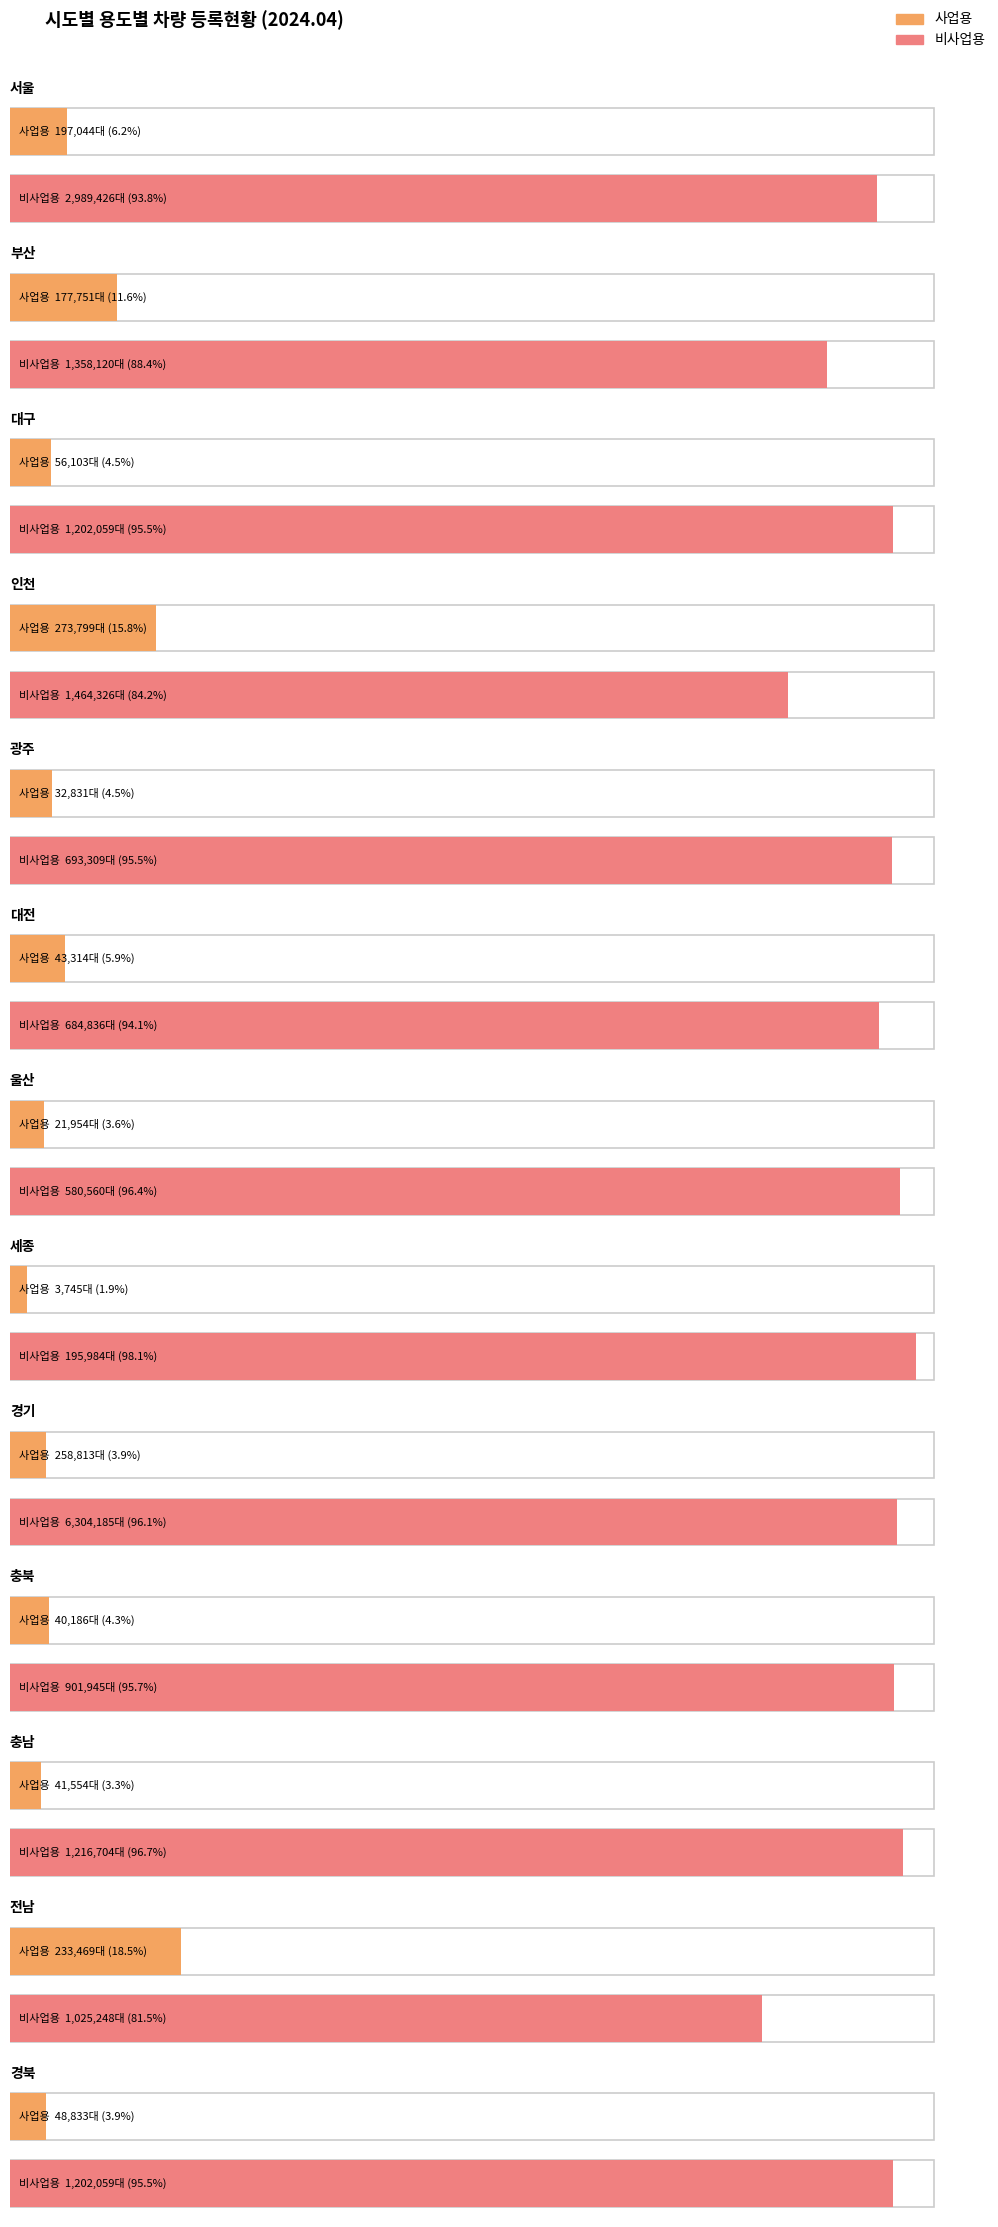

How many data points in 비사업용 are less than 1202059?

6